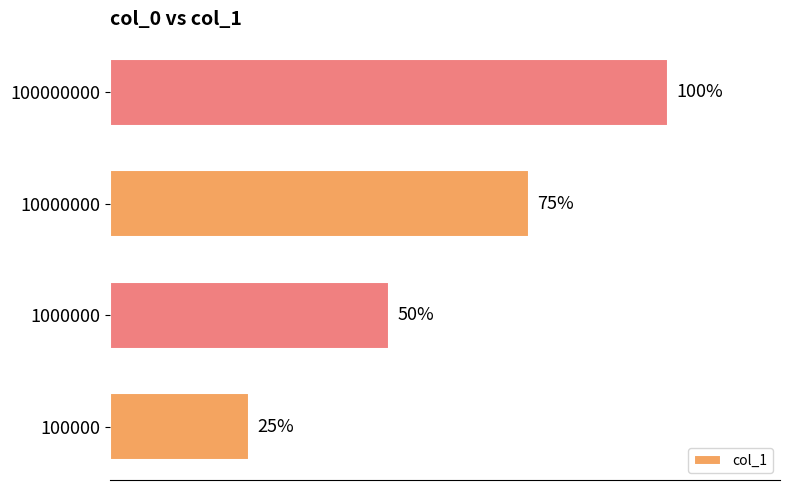

List the labels in order of value, smallest first.

100000, 1000000, 10000000, 100000000